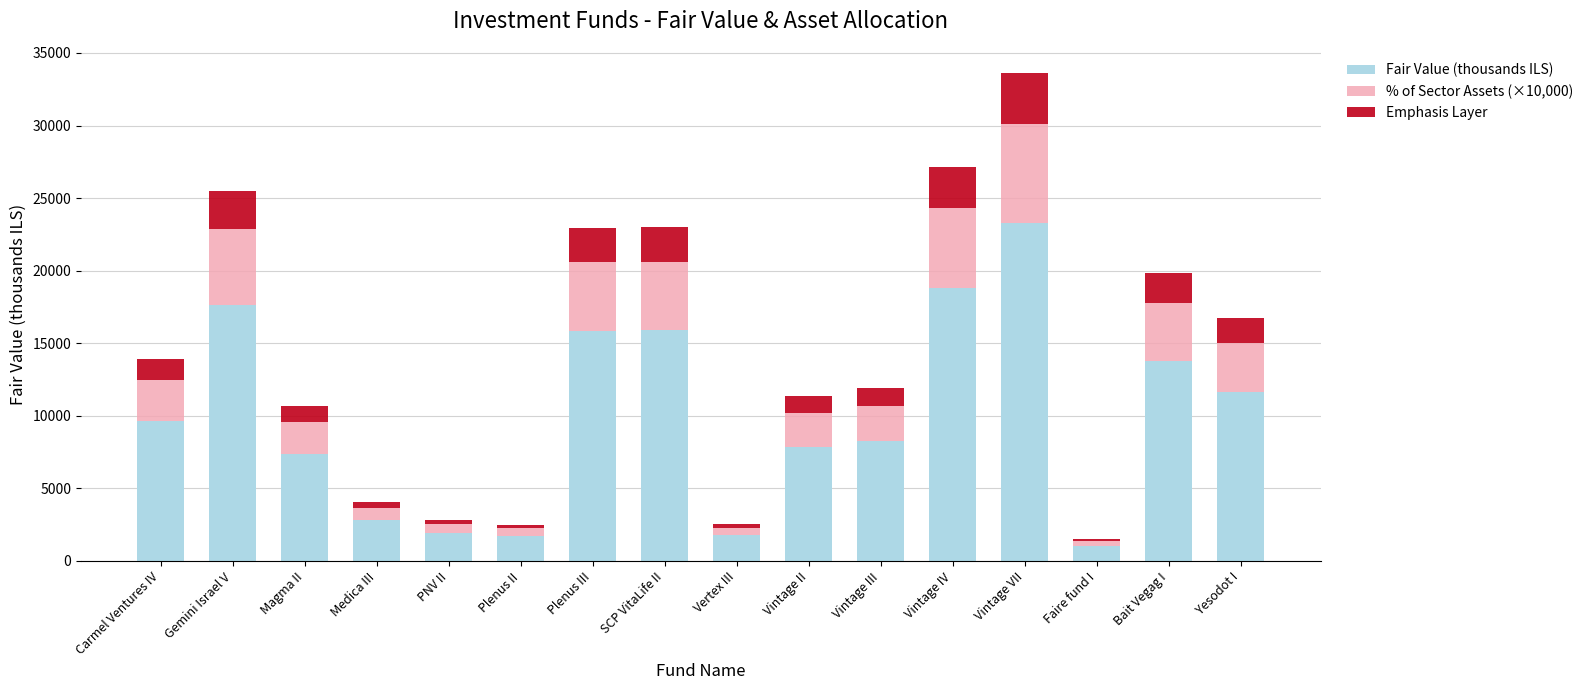

At which label is Fair Value (thousands ILS) closest to 12177?

Yesodot I